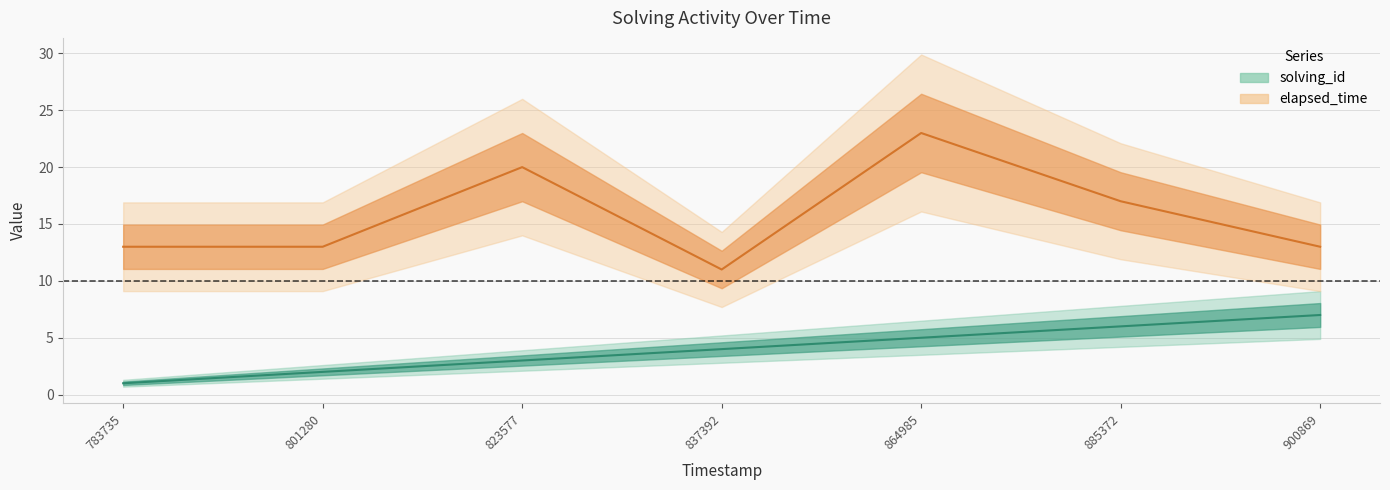

At which category does the chart reach its minimum across all series?

783735